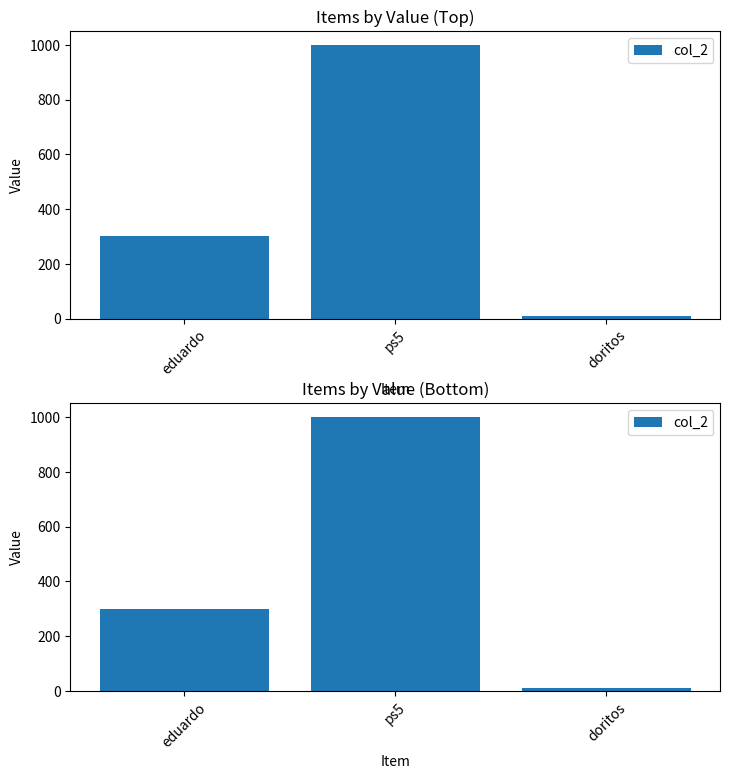

Rank the categories by value from highest to lowest.

ps5, eduardo, doritos